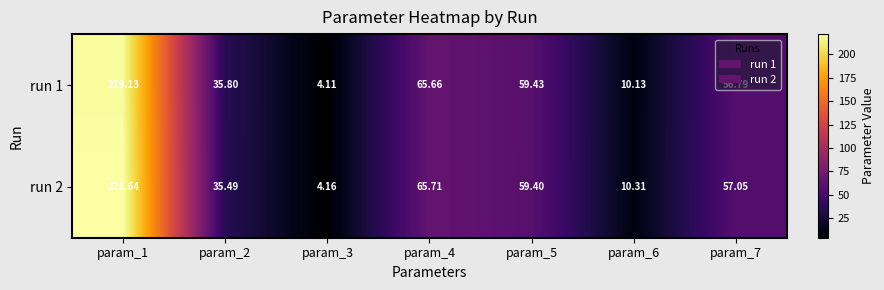

How many categories are shown in the chart?

7